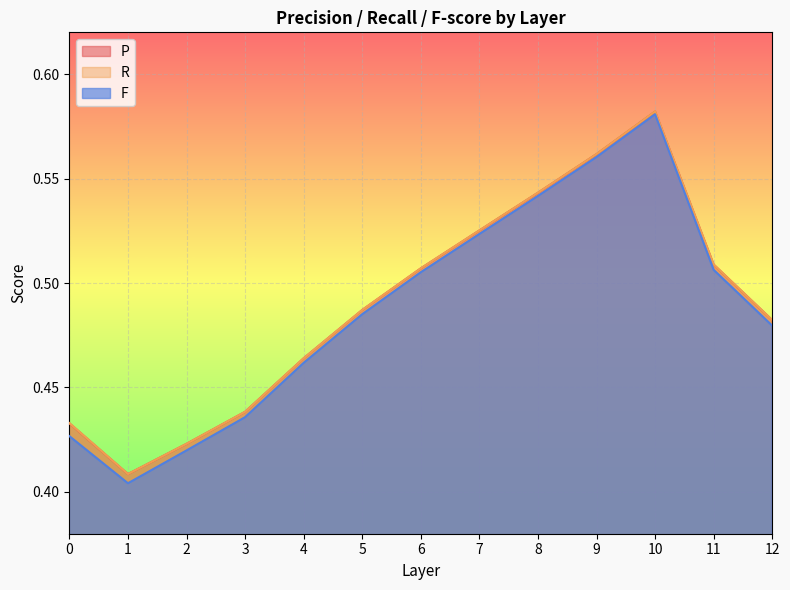

How many P values are between 0 and 1?

13